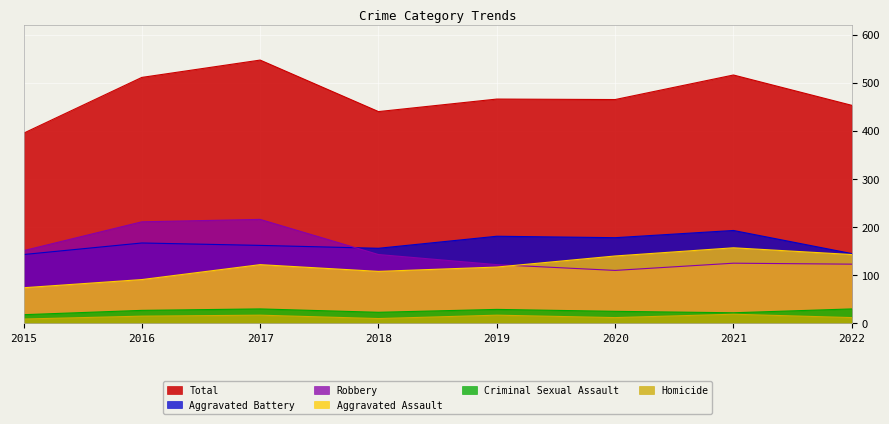

Reading left to right, extract all data points from this chart.

Aggravated Assault: 74	91	122	108	117	140	157	143
Aggravated Battery: 143	167	162	156	181	178	193	145
Criminal Sexual Assault: 18	27	30	23	29	25	22	30
Homicide: 9	15	17	10	17	12	19	12
Robbery: 151	211	216	143	122	110	125	123
Total: 395	511	547	440	466	465	516	453